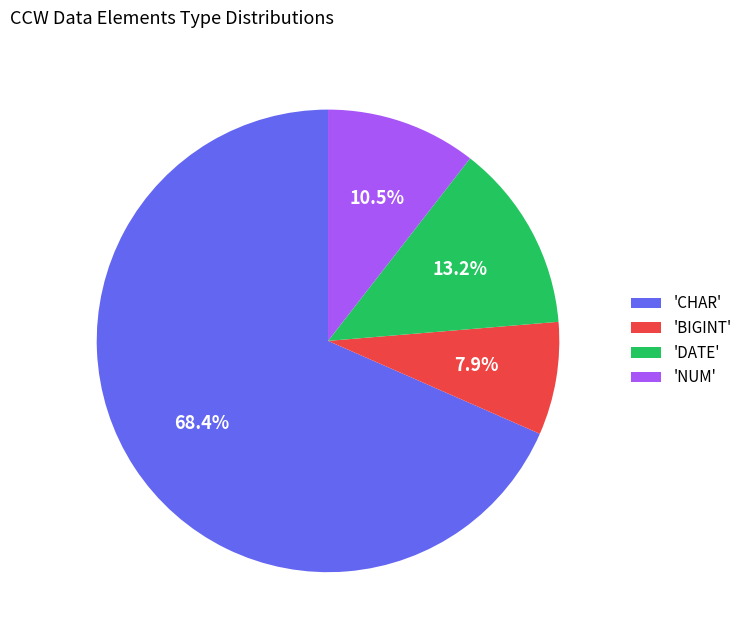

Is the sum of 'BIGINT' and 'NUM' greater than half?

No